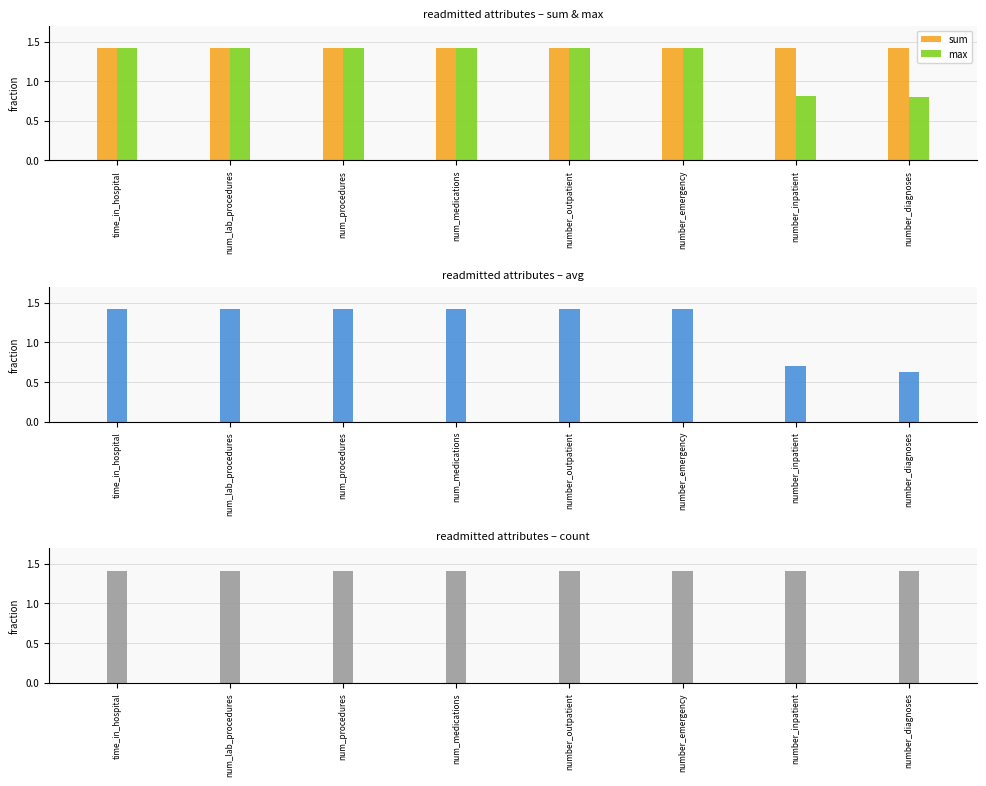

Which series has the largest total across all categories?

sum